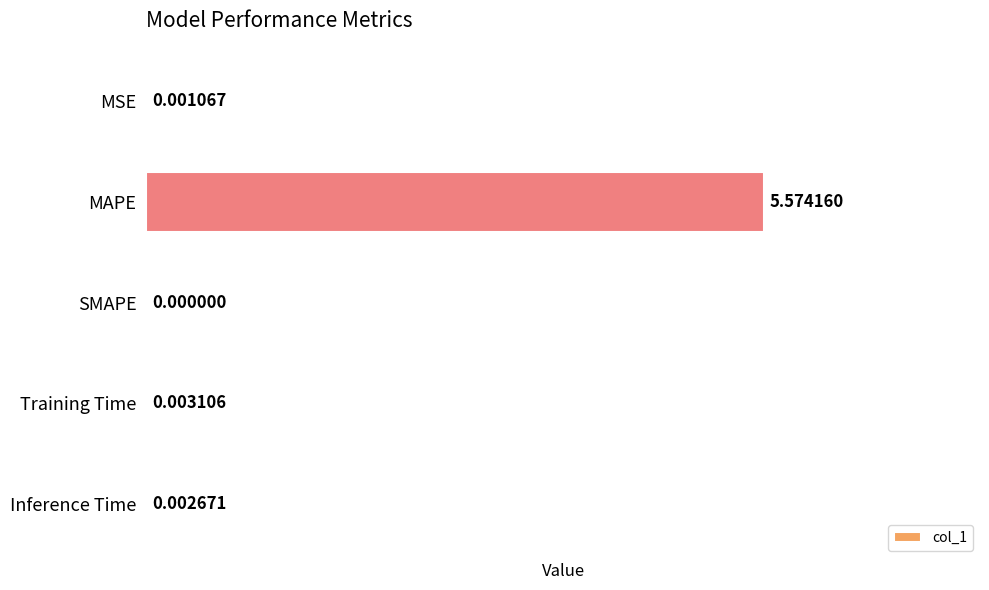

What is the sum of all values?

5.6